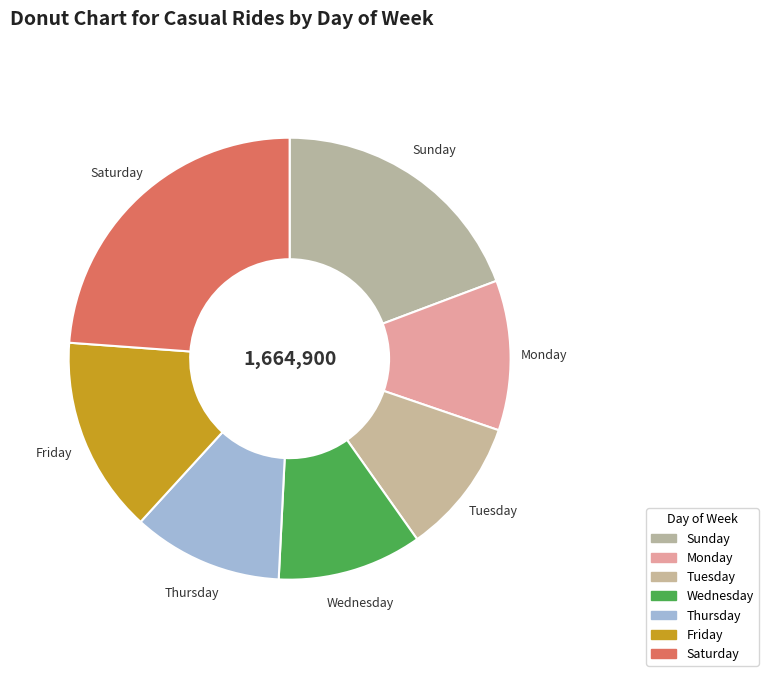

True or false: Wednesday accounts for 20% of the total.

False